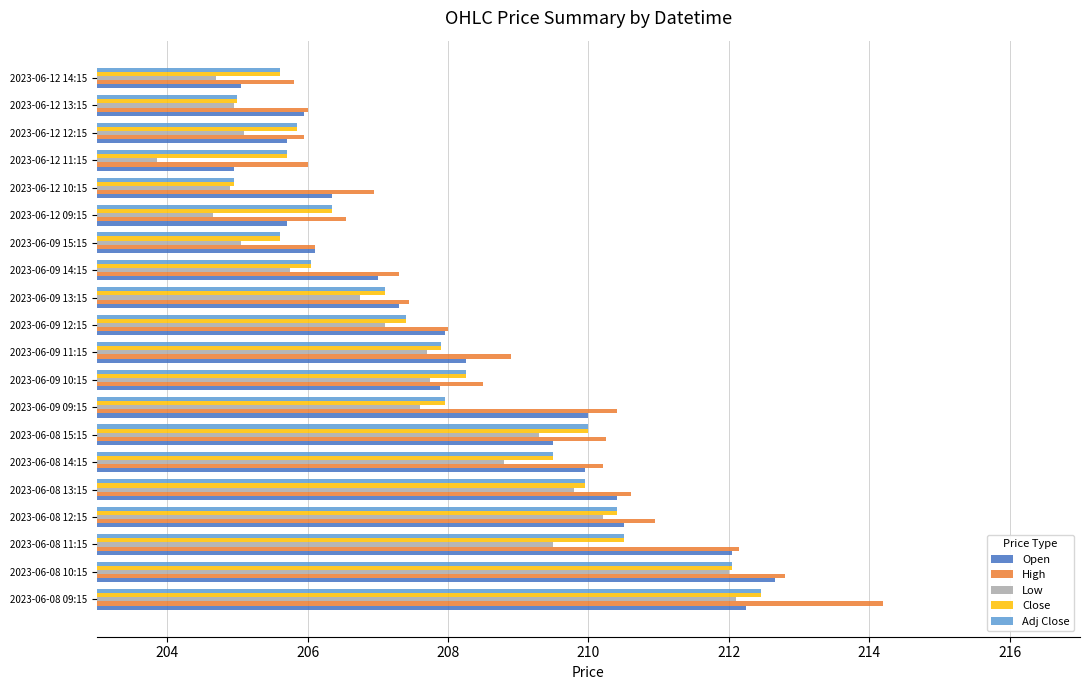

Are the bars grouped side by side (vs. stacked)?

Yes